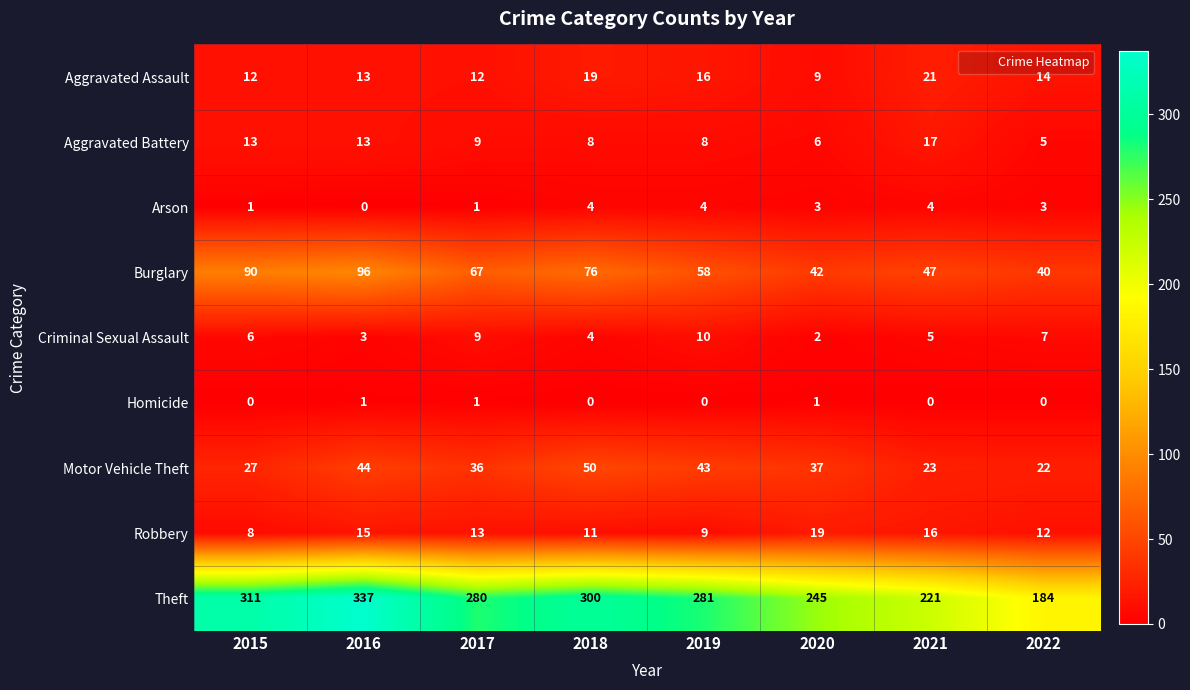

What is the total value across all series at 2021?

354